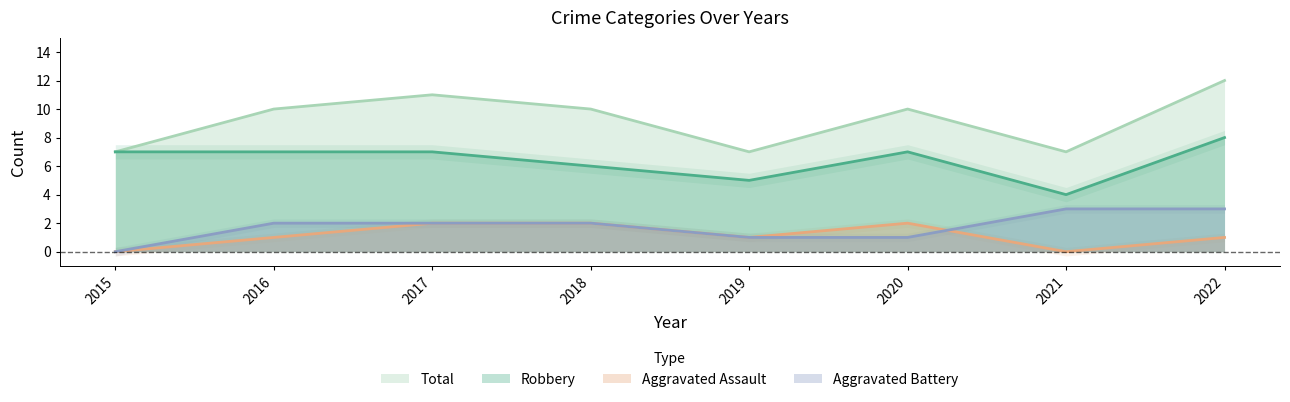

Count the Aggravated Battery values in the range 1 to 3.

7